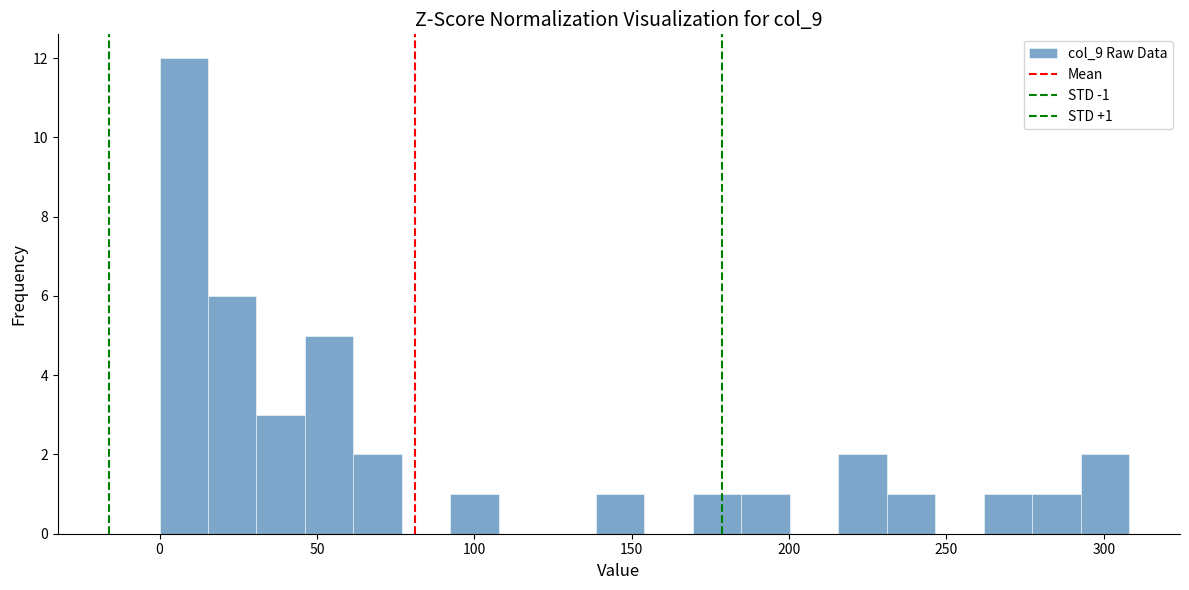

Around what value on the x-axis is the tallest bar? Give the approximate position of its centre, as read against the axis.

10